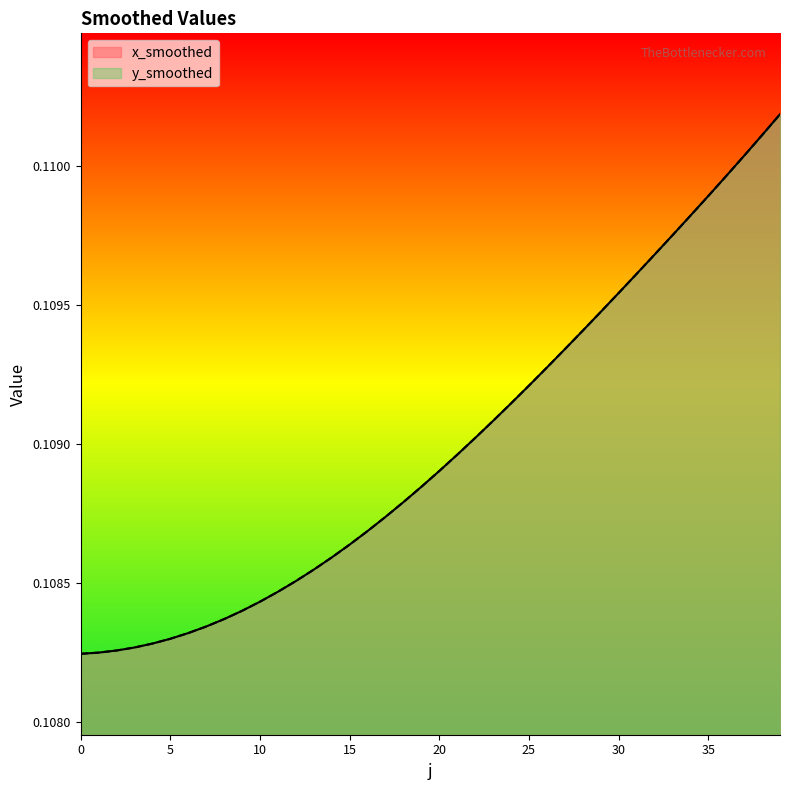

The y_smoothed series shows 0.1 at 34. True or false?

True